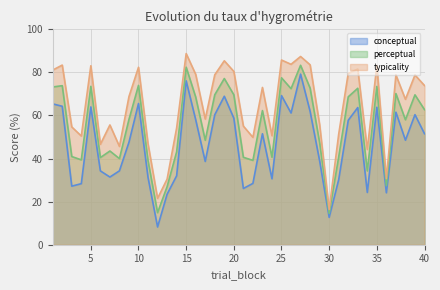

True or false: conceptual and perceptual intersect in this chart.

False